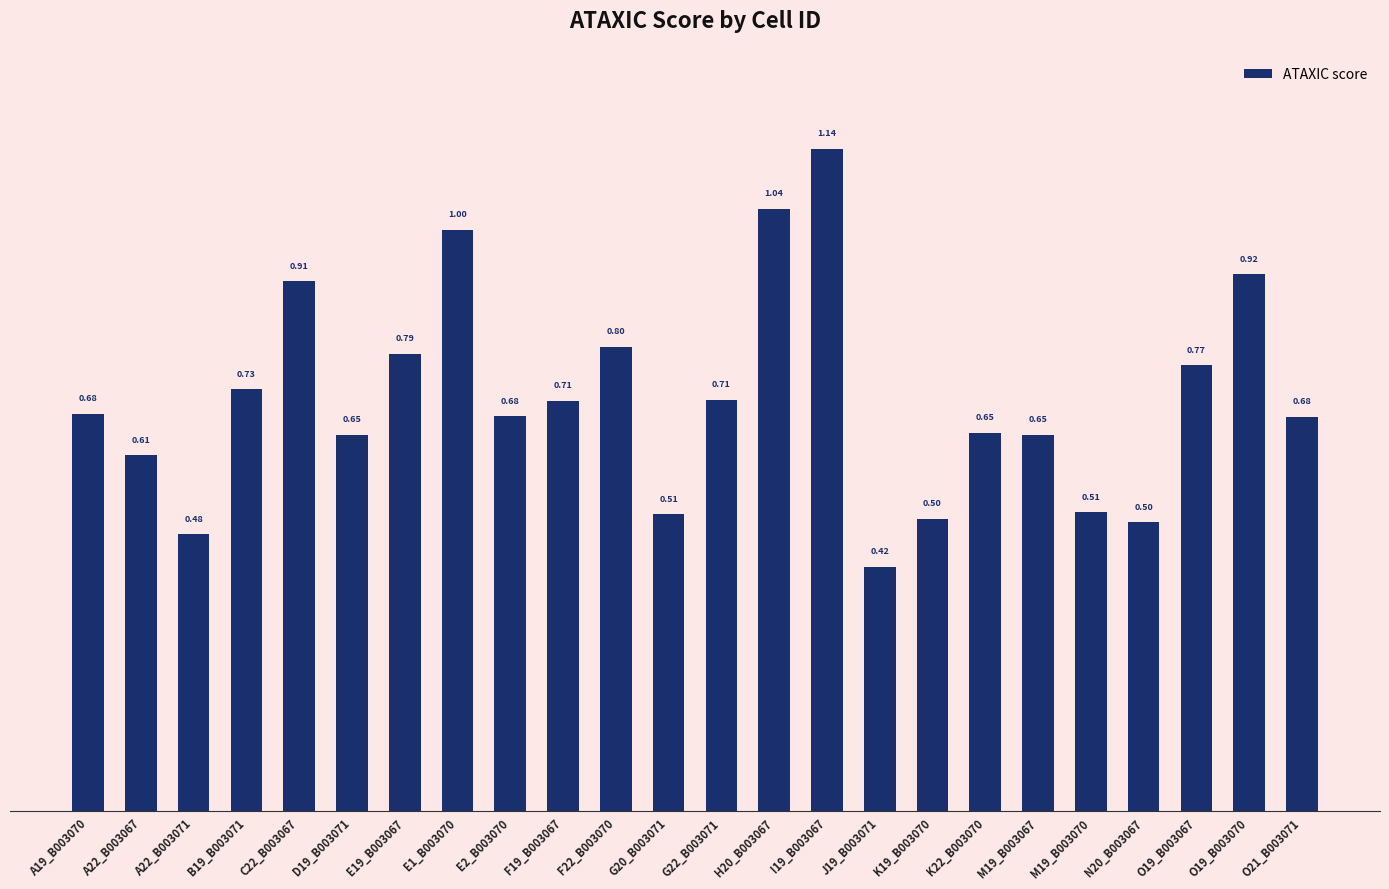

At which label is the value closest to 0?

J19_B003071